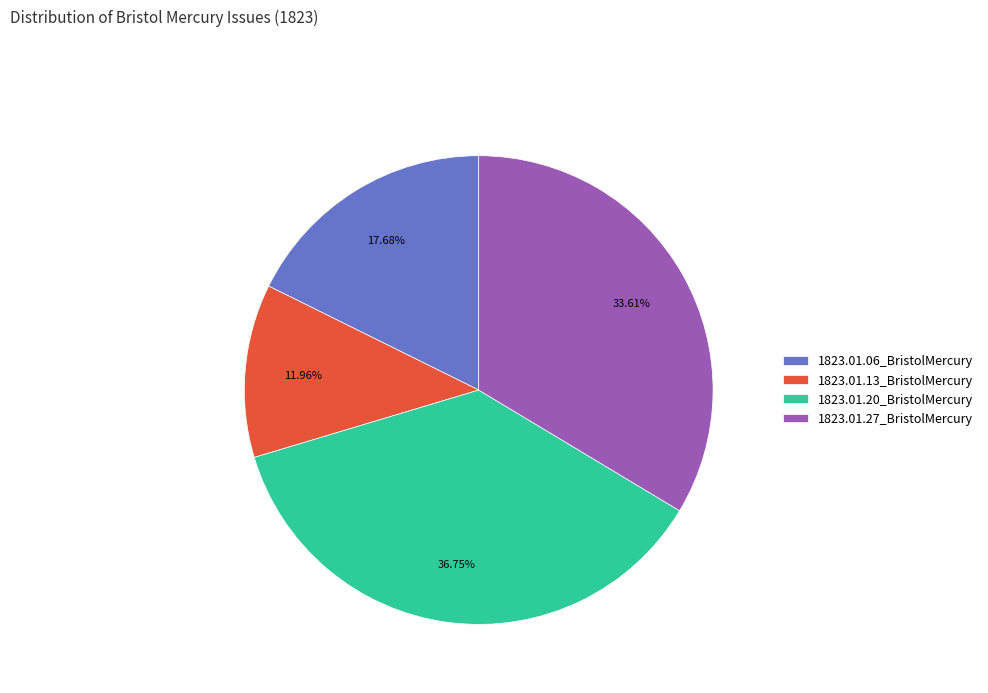

How many segments does this pie chart have?

4